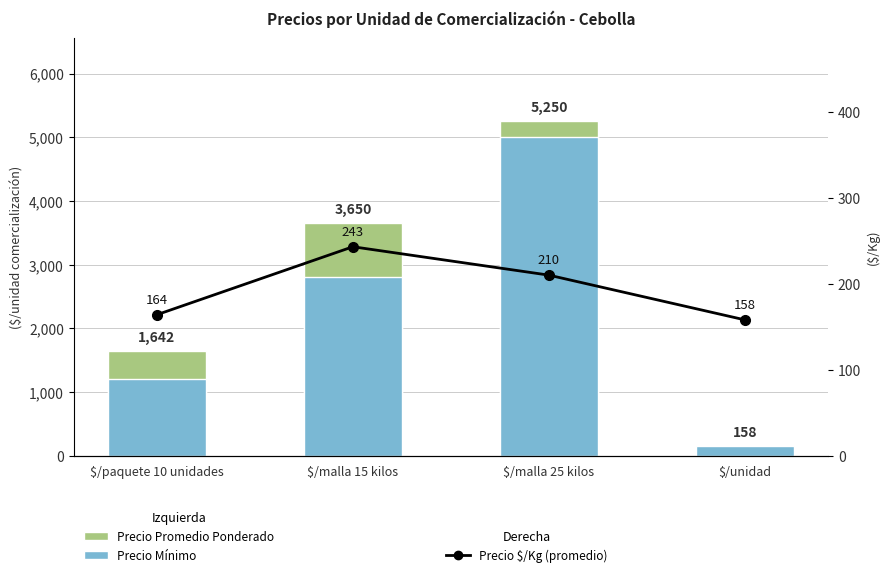

Reading left to right, transcribe all the data shown in this chart.

Precio Promedio Ponderado: $/paquete 10 unidades=1642	$/malla 15 kilos=3650	$/malla 25 kilos=5250	$/unidad=158
Precio Mínimo: $/paquete 10 unidades=1200	$/malla 15 kilos=2800	$/malla 25 kilos=5000	$/unidad=150
Precio $/Kg (promedio): $/paquete 10 unidades=164	$/malla 15 kilos=243	$/malla 25 kilos=210	$/unidad=158